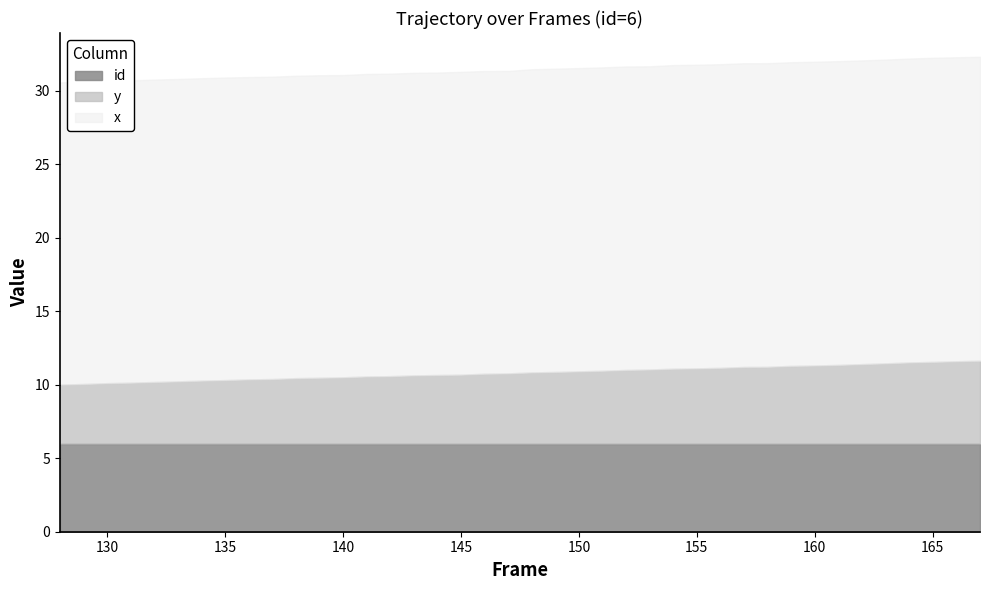

Is it true that id equals 6.0 at 165?

True